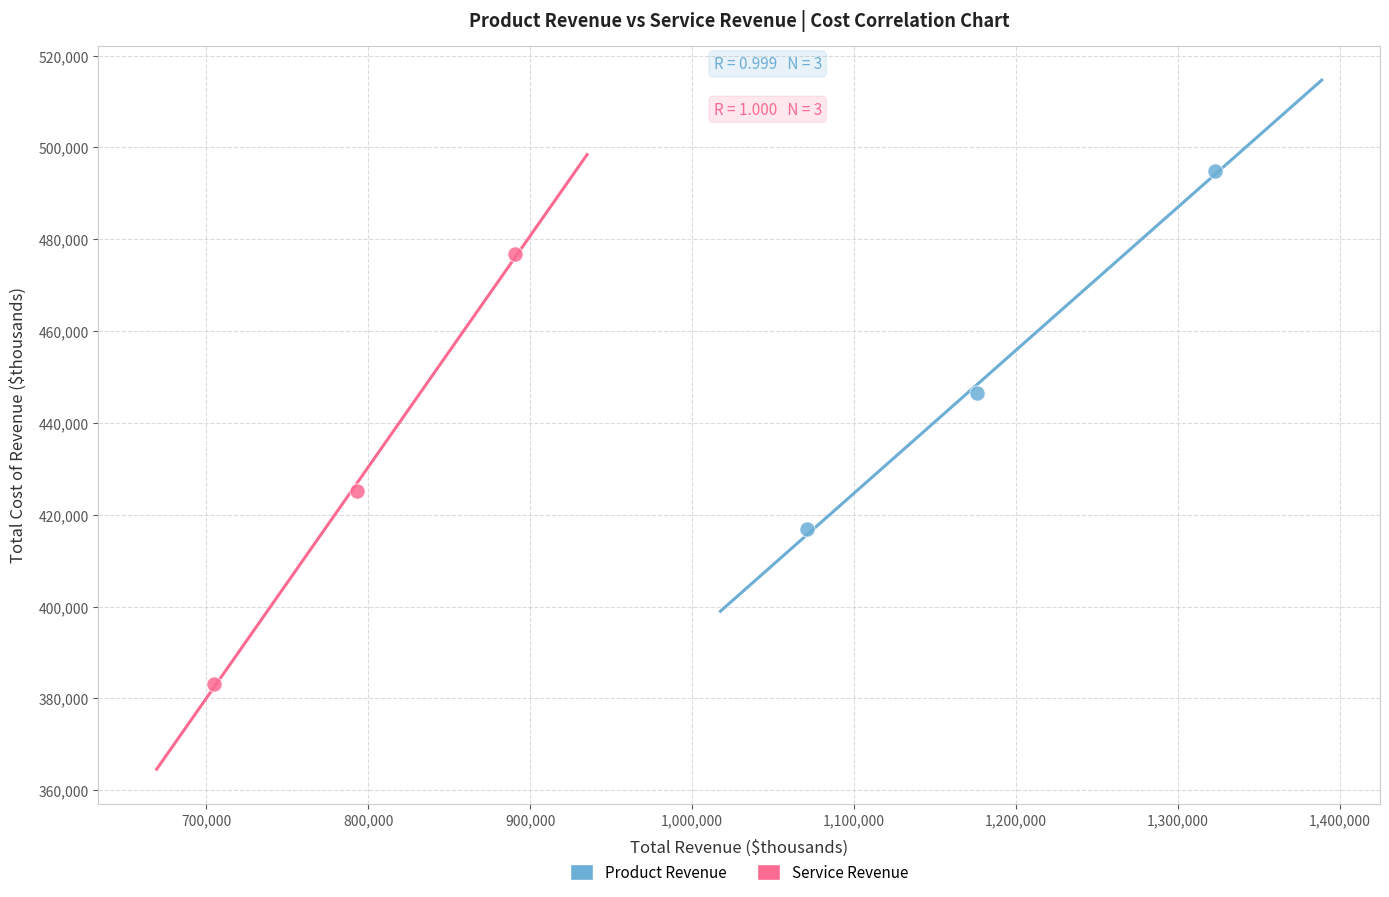

Which series has the largest Y range (max minus min)?

Service Revenue